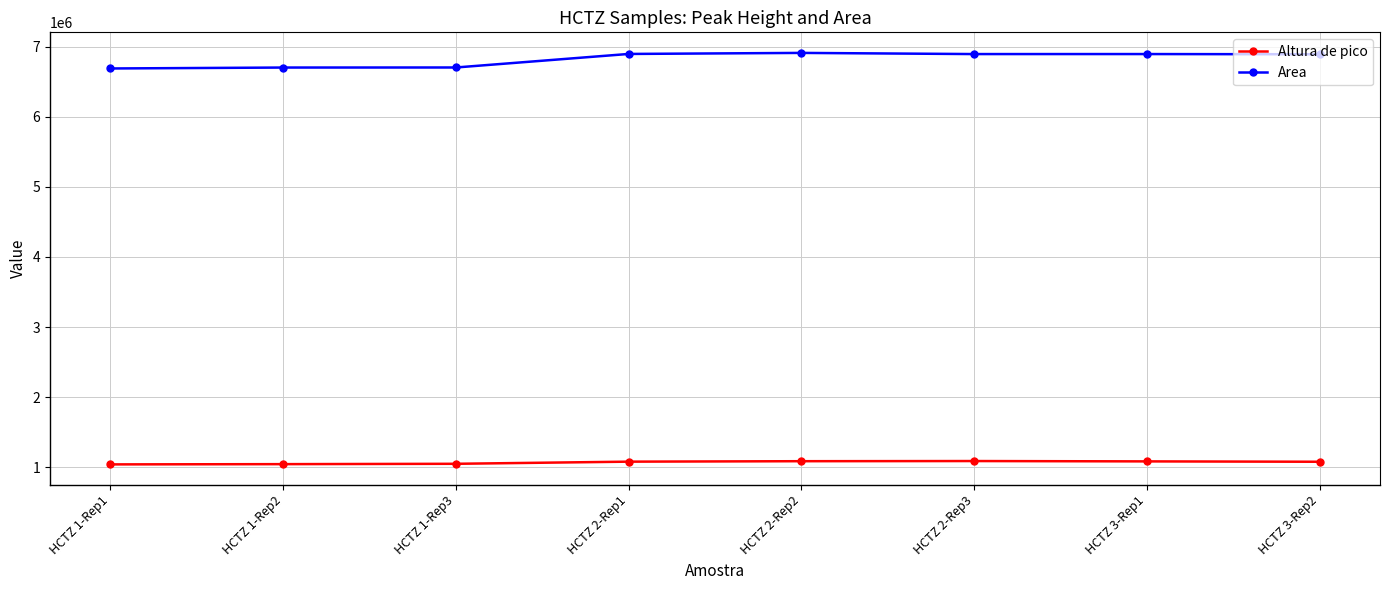

What is the maximum value shown in the chart?

6908880